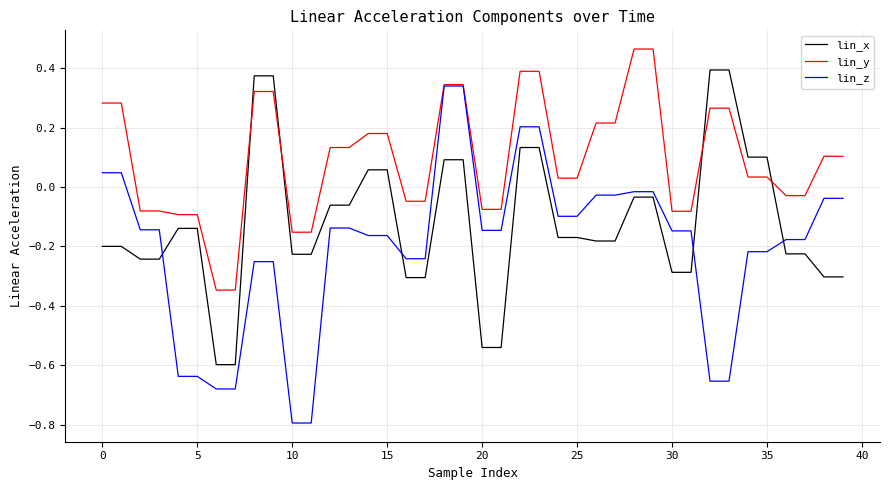

How many negative values does the lin_y series have?

16